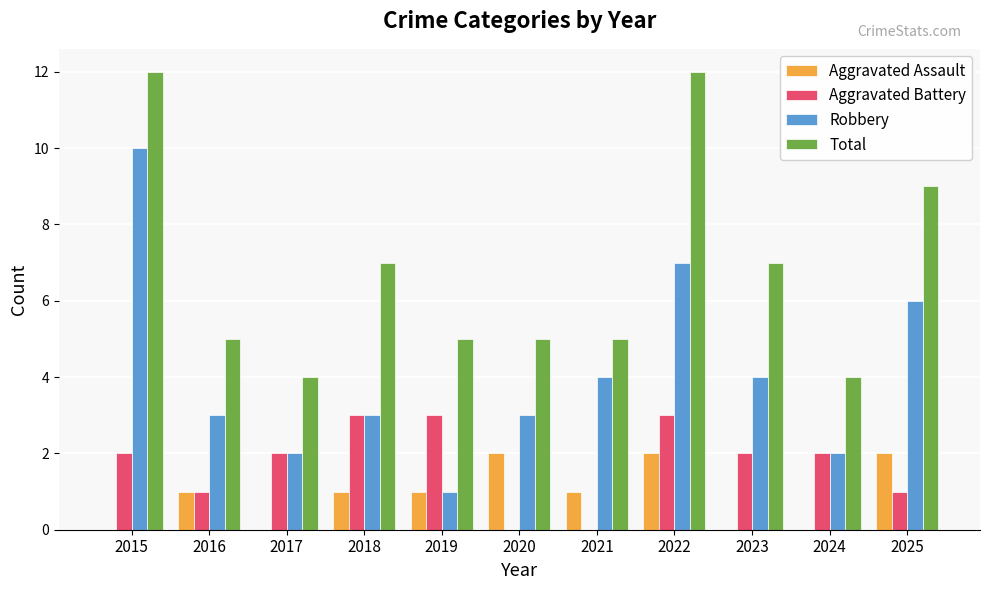

Is it true that Total equals 7 at 2018?

True